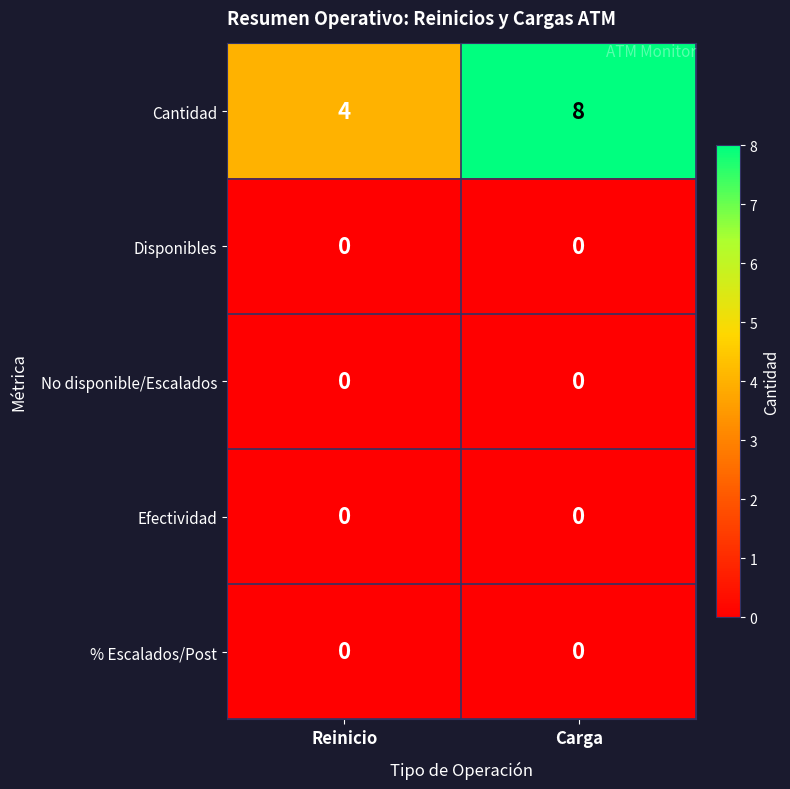

What is the greatest value displayed?

8